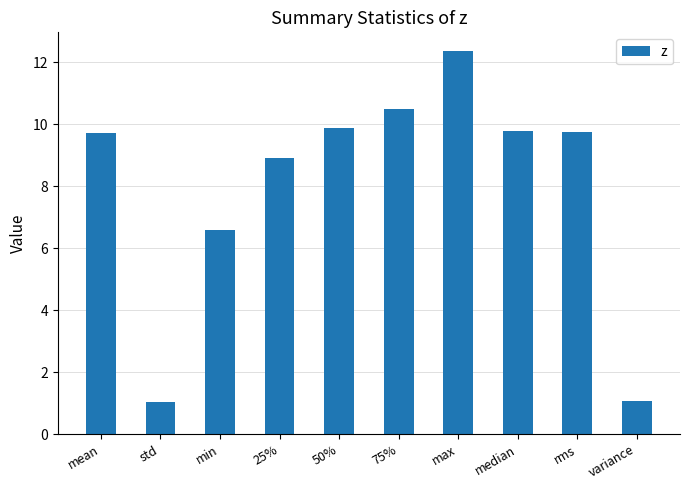

At which label is the value closest to 6?

min